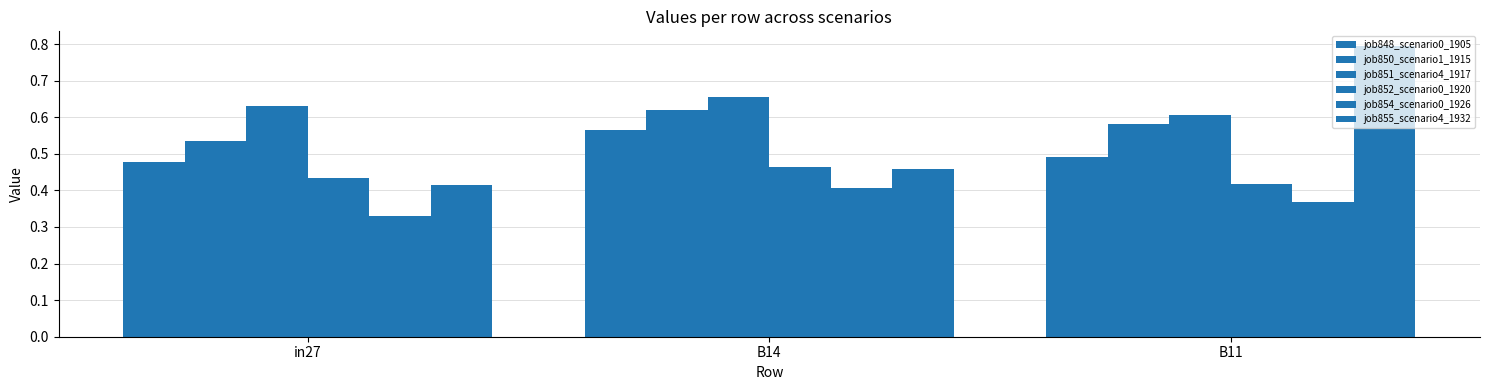

How many bars are there in each group?

6